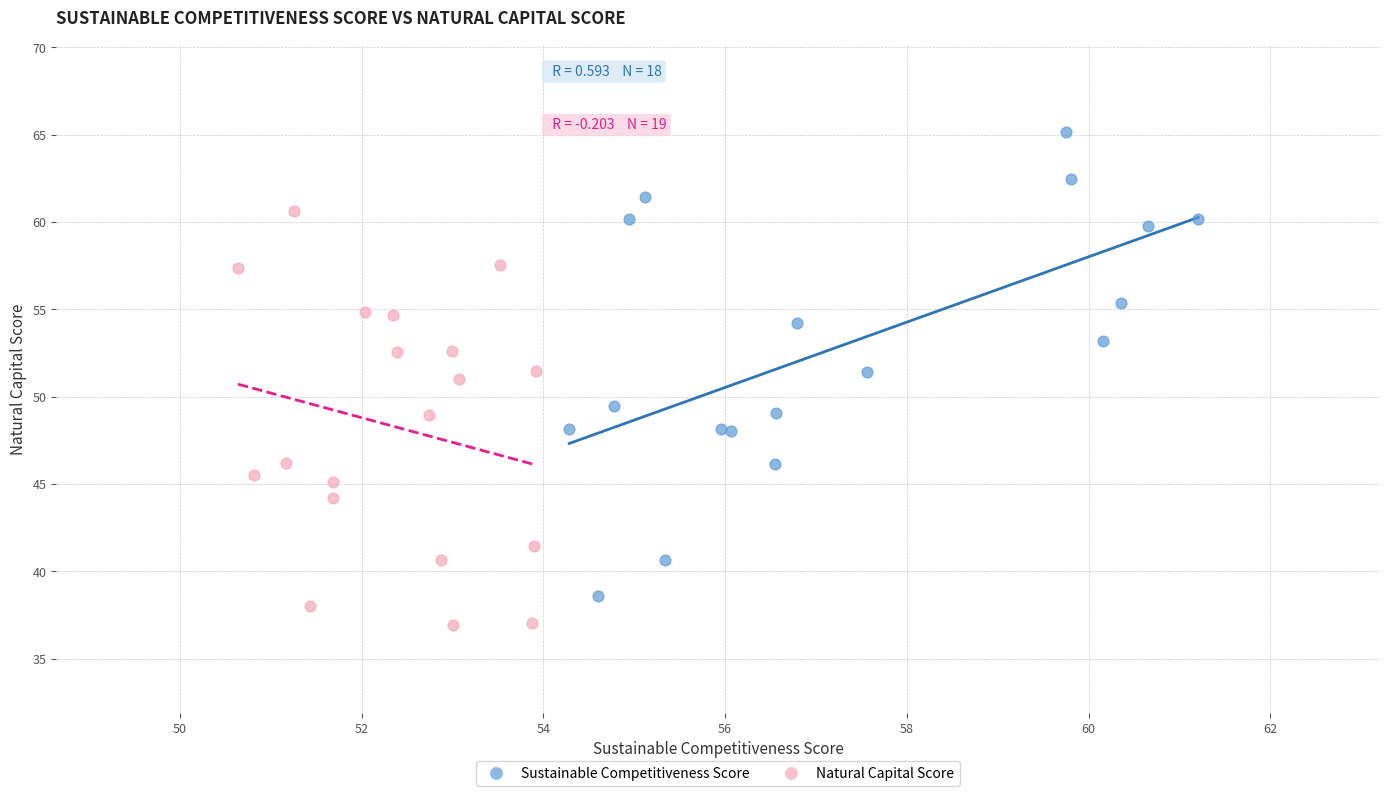

Which series has the widest spread of Y values?

Sustainable Competitiveness Score